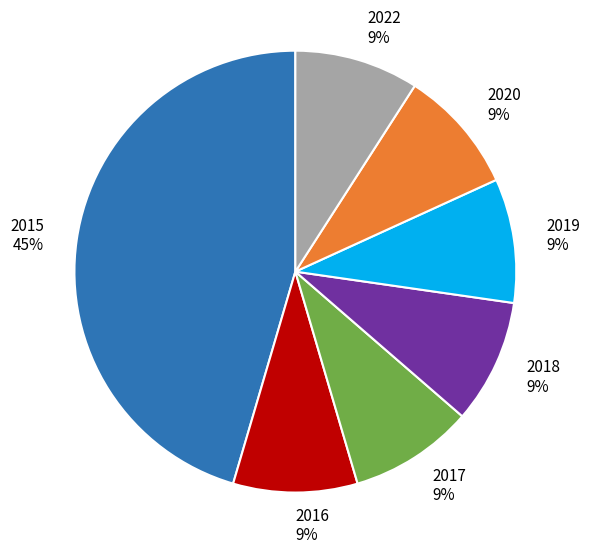

Which slice is the largest?

2015